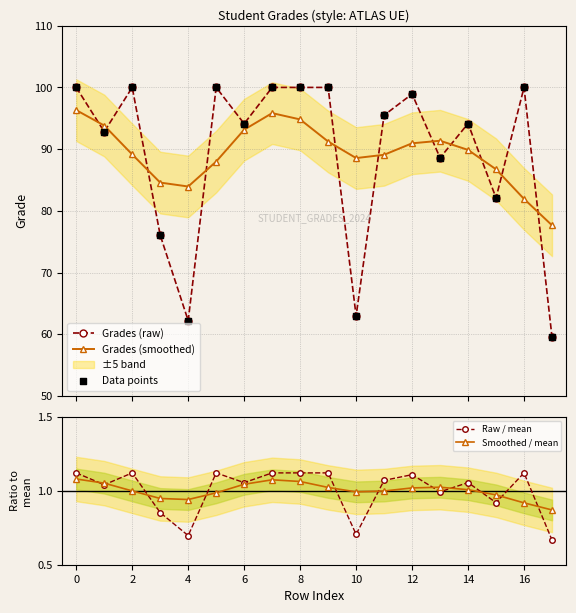

In Grades (smoothed), how many points are higher than both neighbors (excluding endpoints)?

2